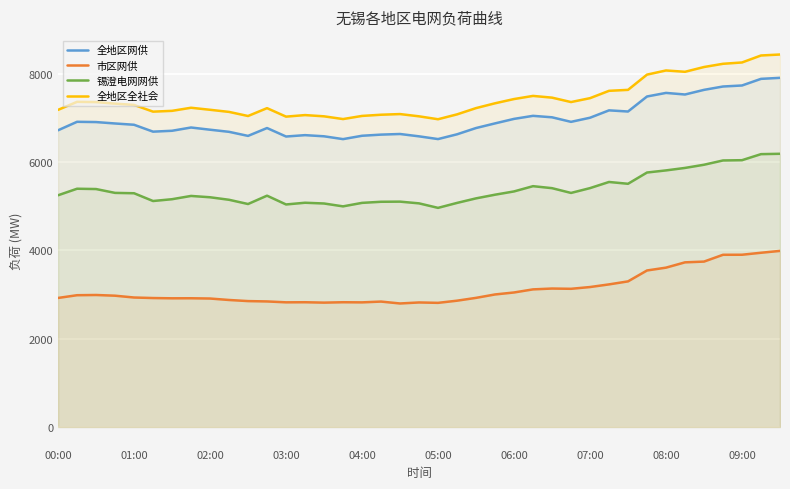

What is the approximate value of 全地区全社会 at 11, to the nearest 50?

7200